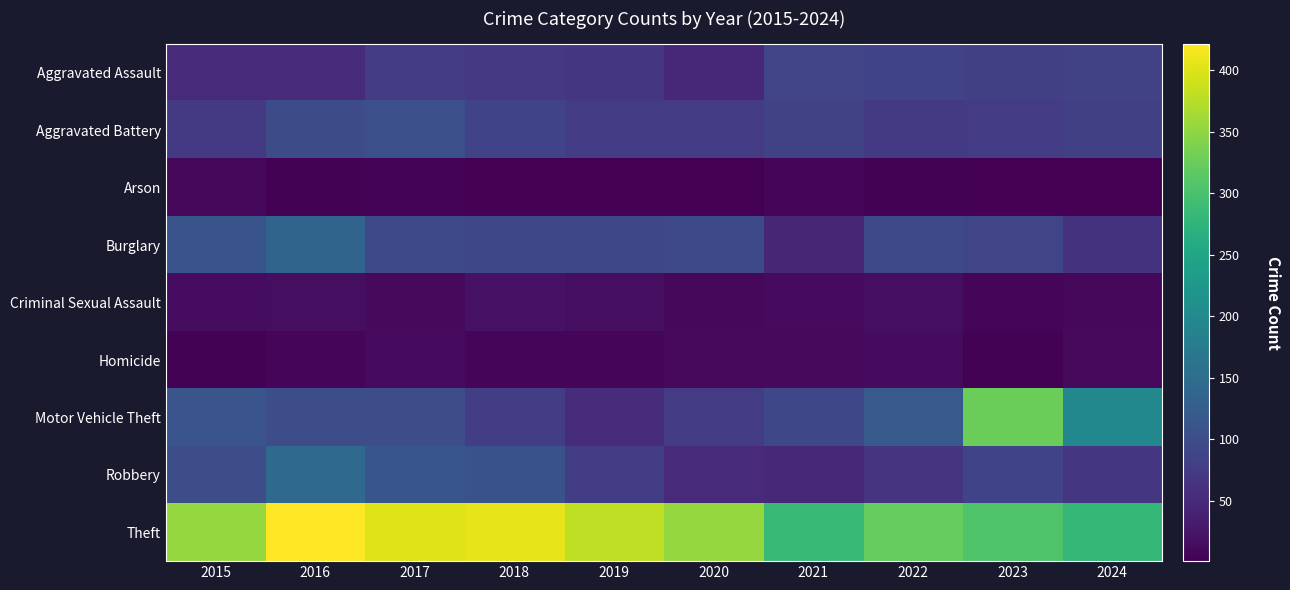

What is the total value across all series at 2020?

719